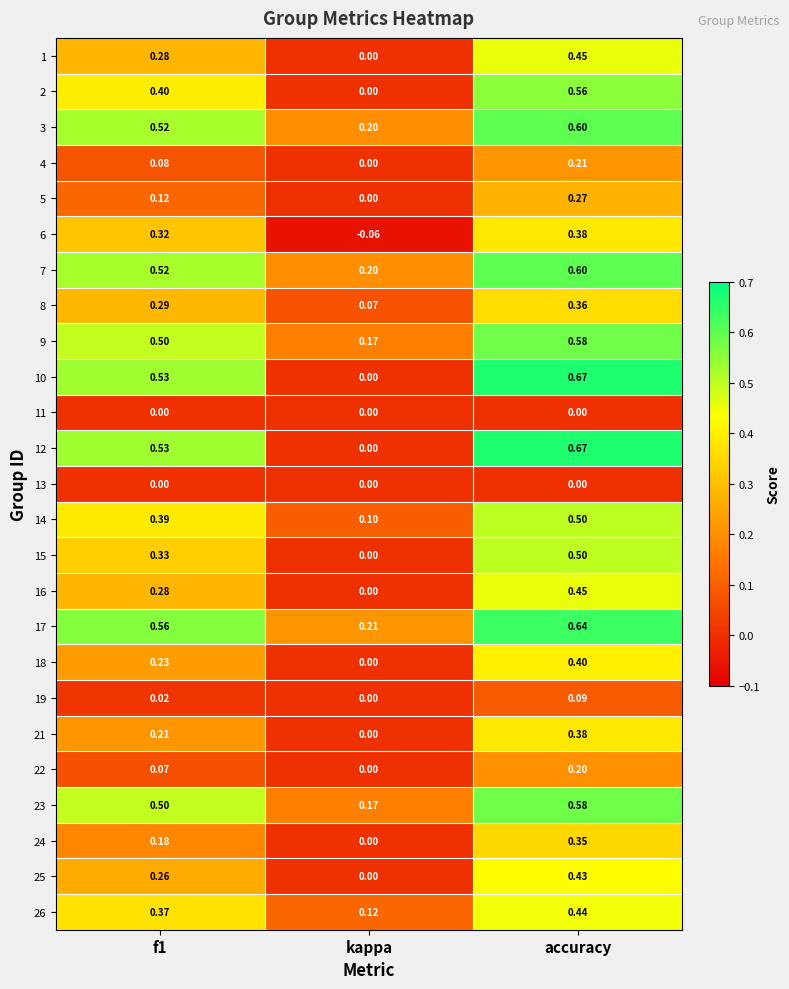

At which category is the sum across all series the highest?

accuracy